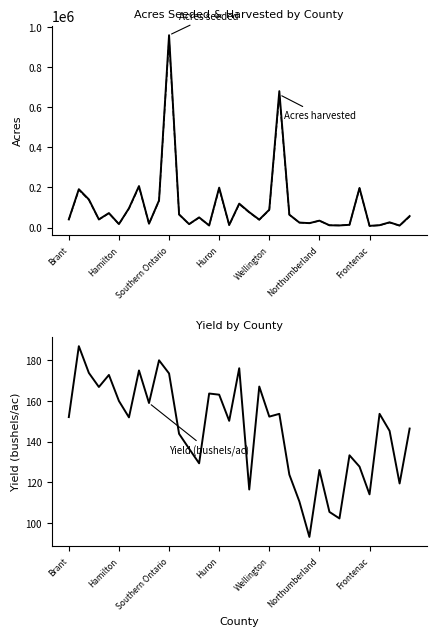

What are all the series names shown in the legend?

Acres seeded, Acres harvested, Yield (bushels/ac)